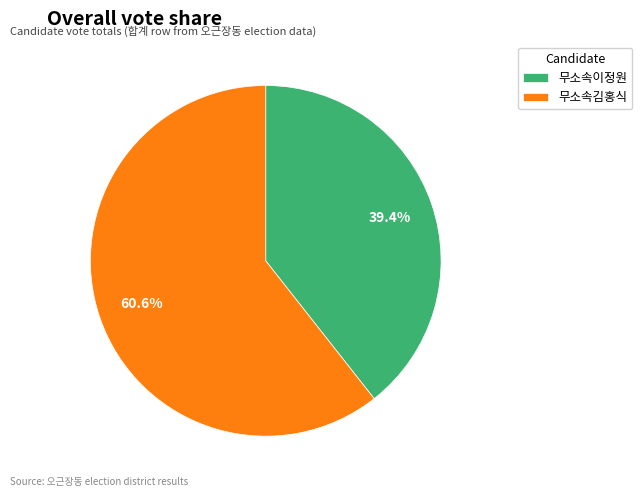

How much of the chart is everything except 무소속김홍식?

39.4%